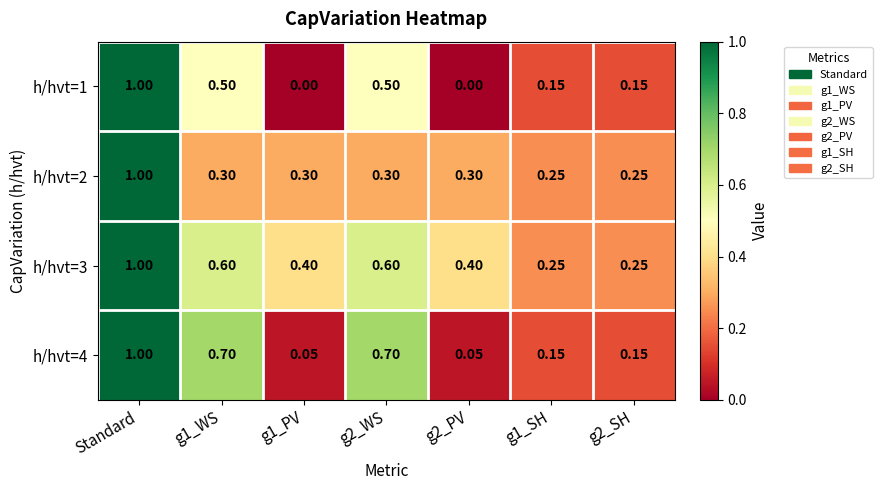

Which series has the largest total across all categories?

h/hvt=3